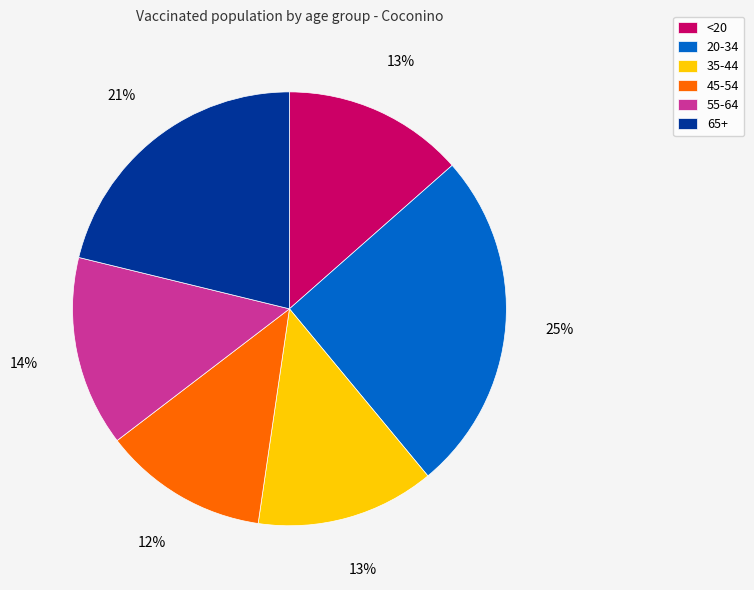

Does 65+ account for over 50% of the chart?

No